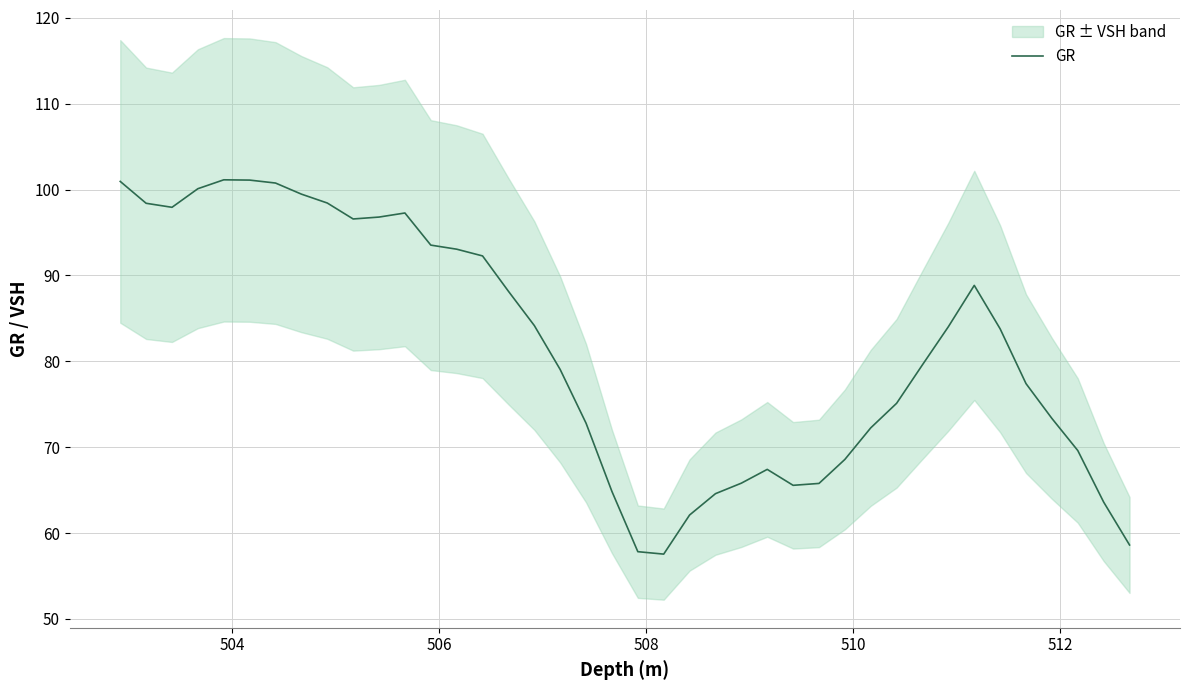

Reading left to right, extract all data points from this chart.

101.0	98.4	97.9	100.1	101.1	101.1	100.8	99.5	98.4	96.6	96.8	97.3	93.5	93.1	92.3	88.2	84.2	79.0	72.8	64.8	57.8	57.5	62.1	64.6	65.8	67.4	65.6	65.8	68.6	72.3	75.1	79.6	84.0	88.8	83.8	77.4	73.3	69.6	63.6	58.6